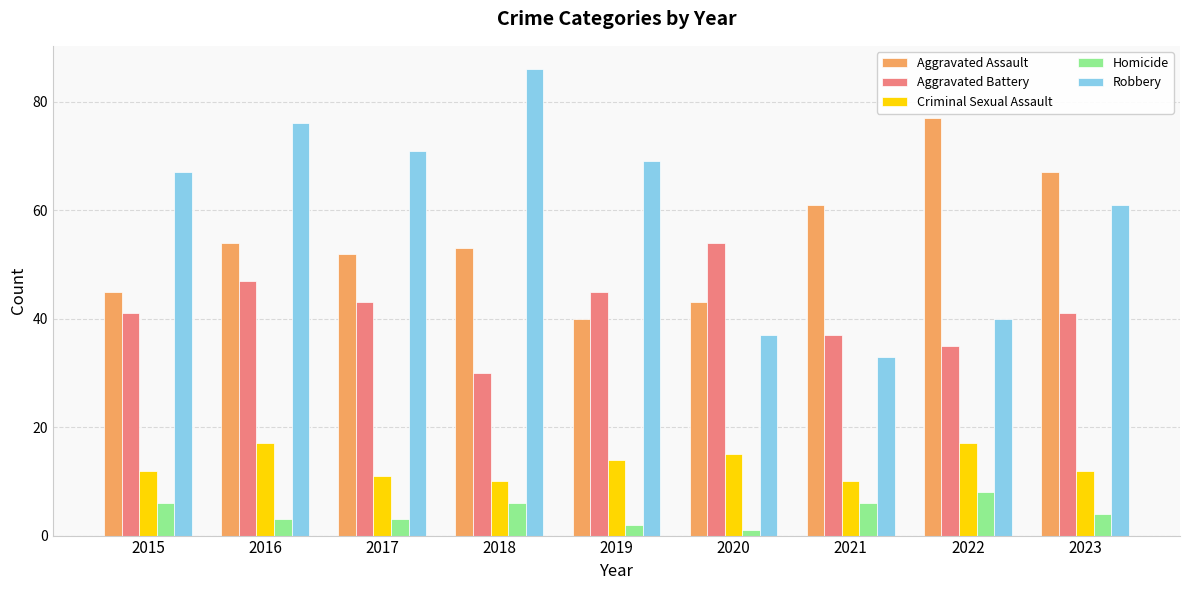

At which category is the sum across all series the highest?

2016